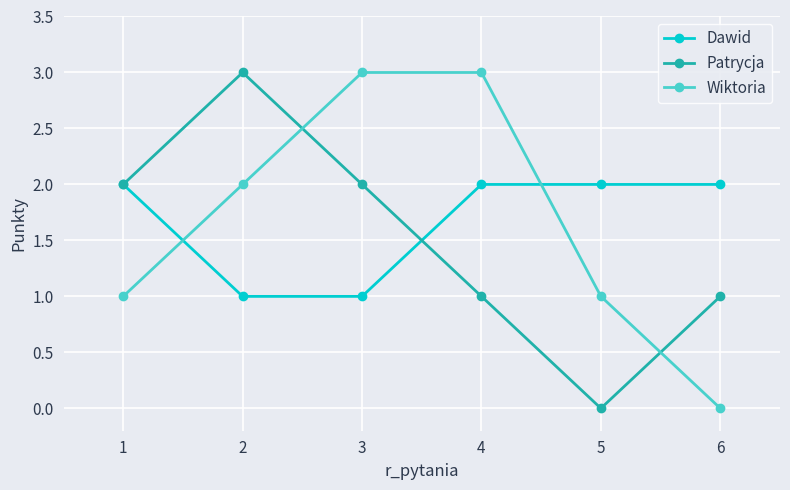

Where do Wiktoria and Dawid first cross each other?

1 and 2